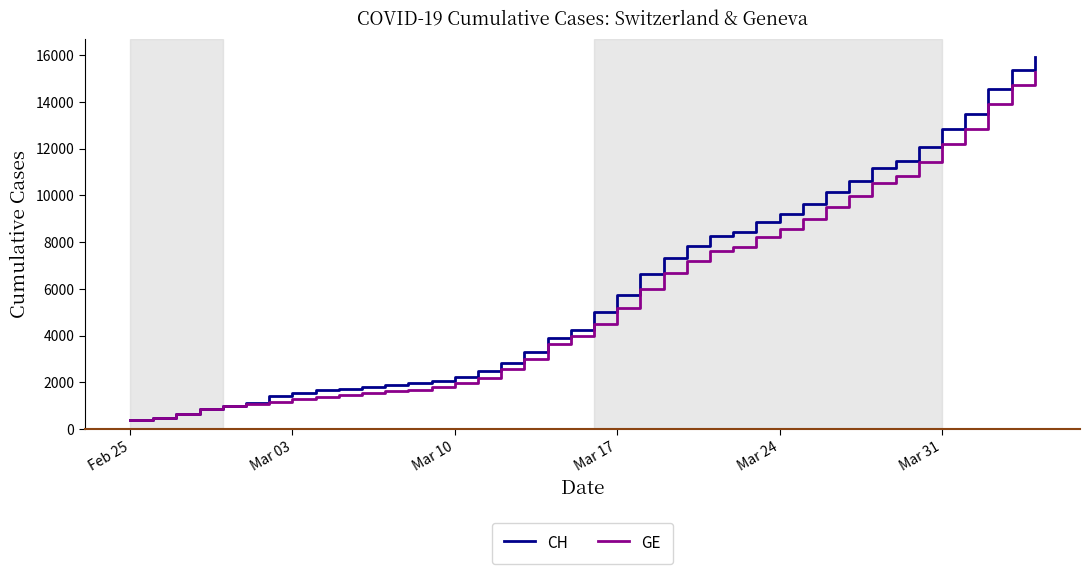

How many lines are shown in the chart?

2